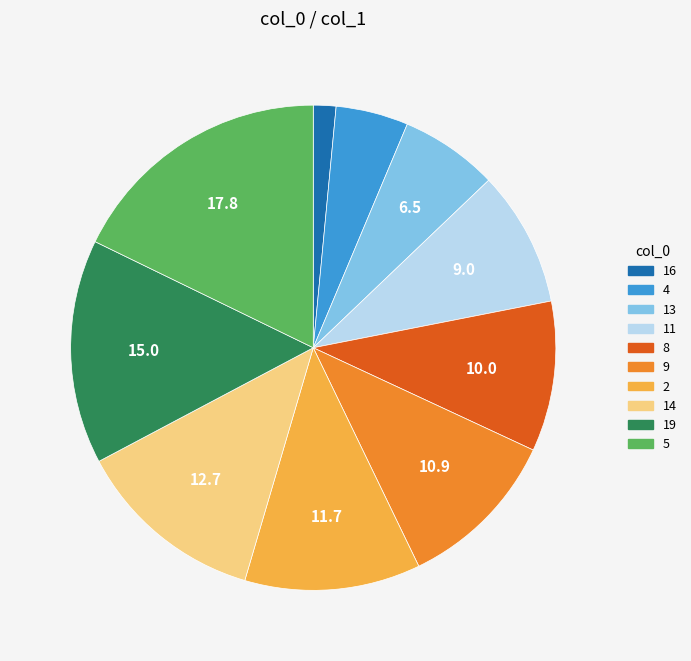

What is the largest slice in the pie chart?

5